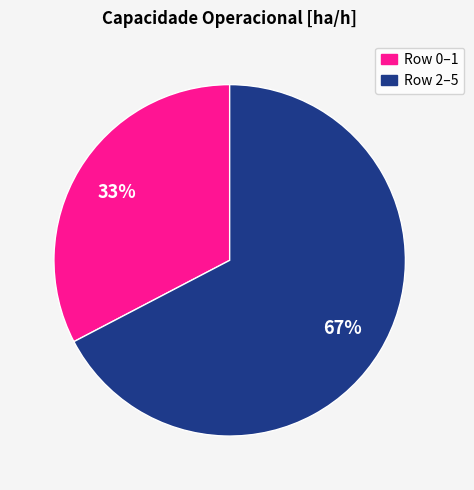

Count the number of slices in the pie.

2